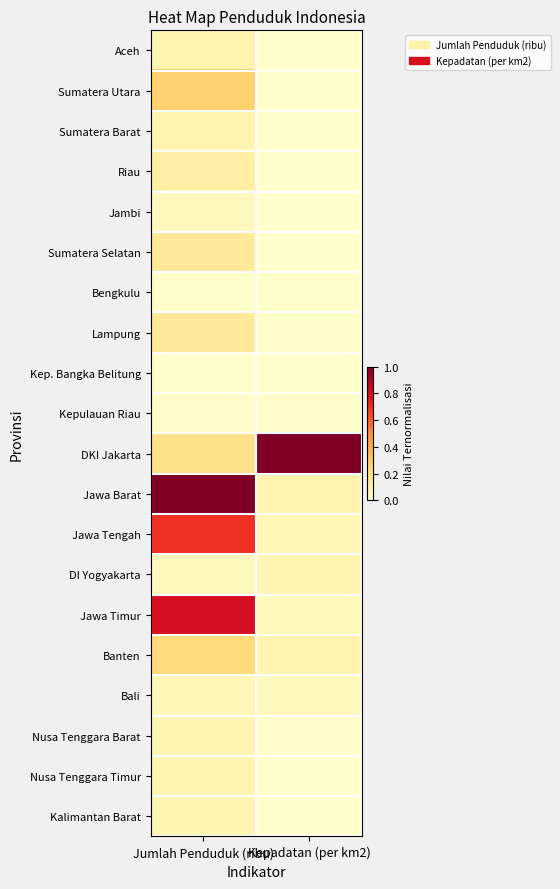

Which series has the largest range (max minus min)?

Jawa Barat